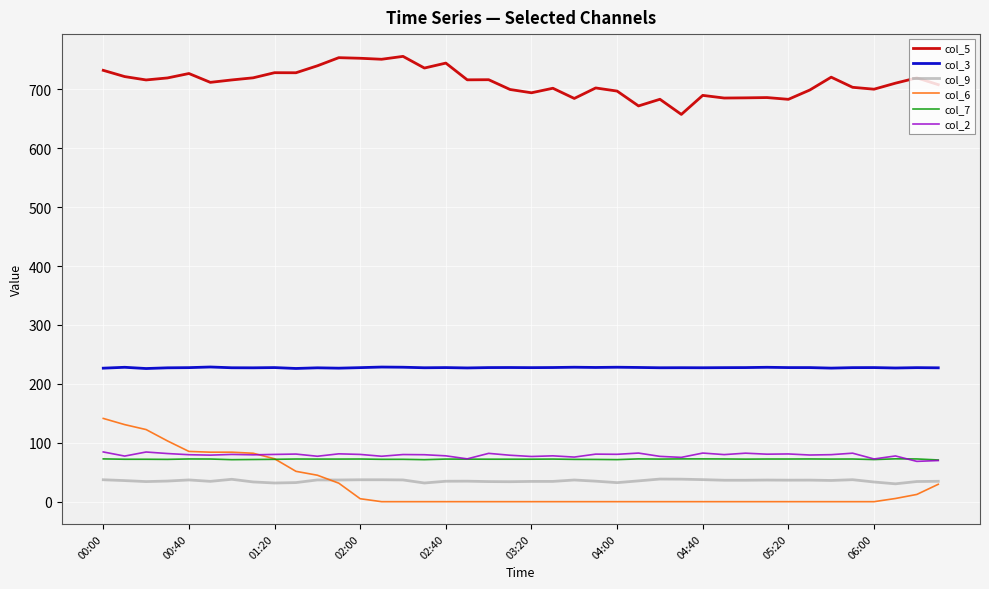

Which series has the widest spread of values?

col_6